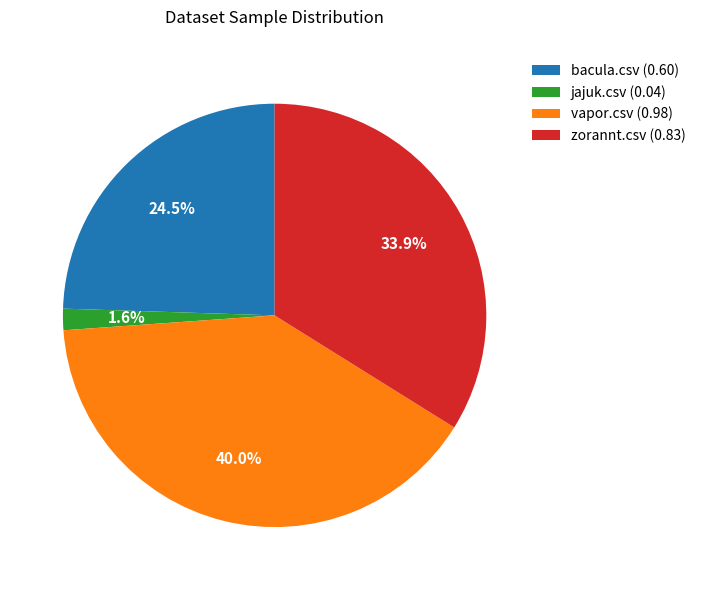

Count the number of slices in the pie.

4